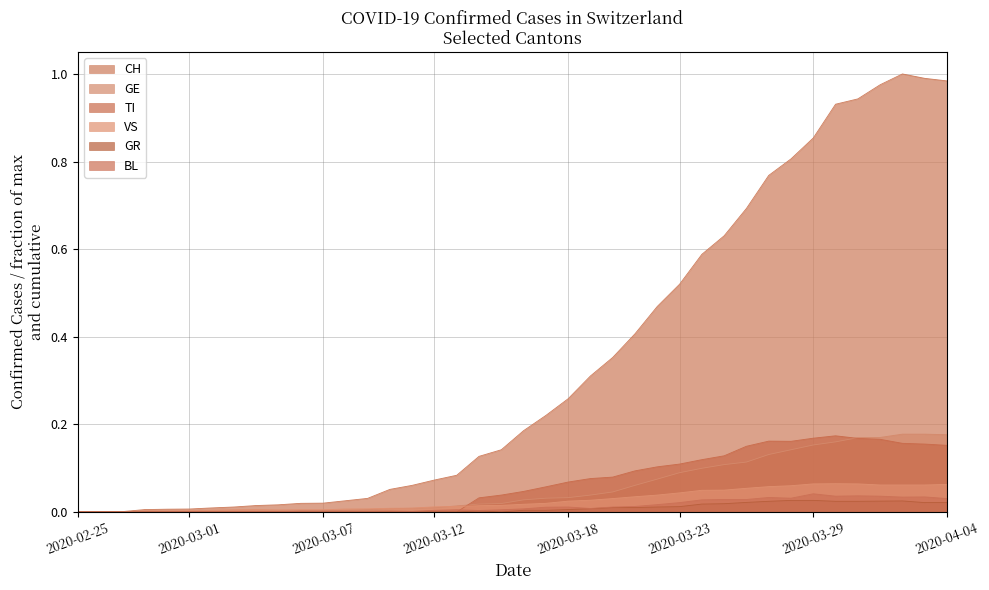

What is the label of the 20th point from the right?

2020-03-16